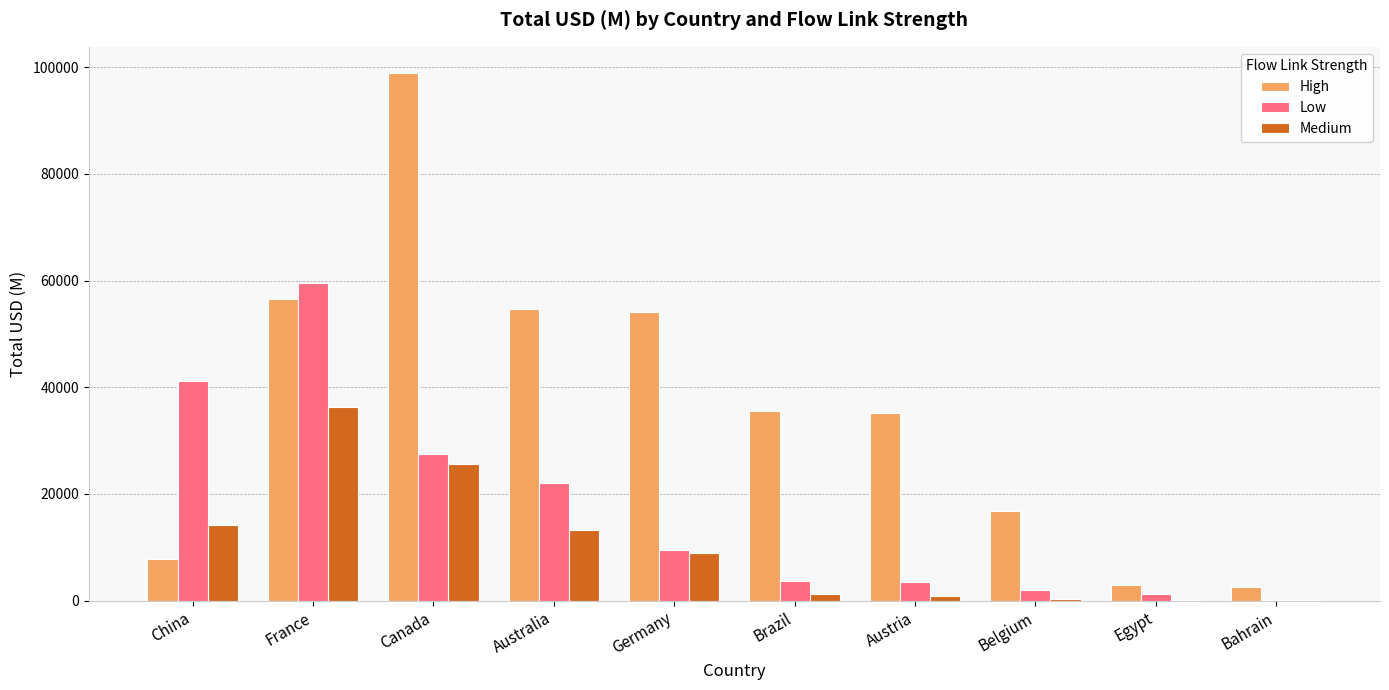

At which category does the chart reach its peak across all series?

Canada